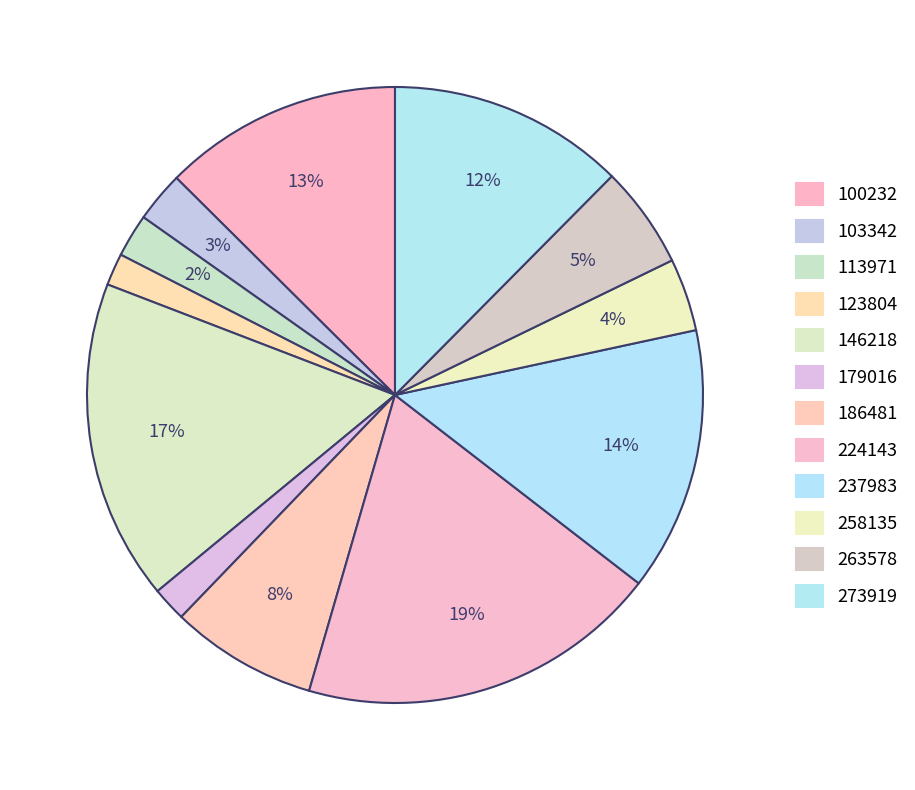

True or false: 186481 accounts for 8% of the total.

True